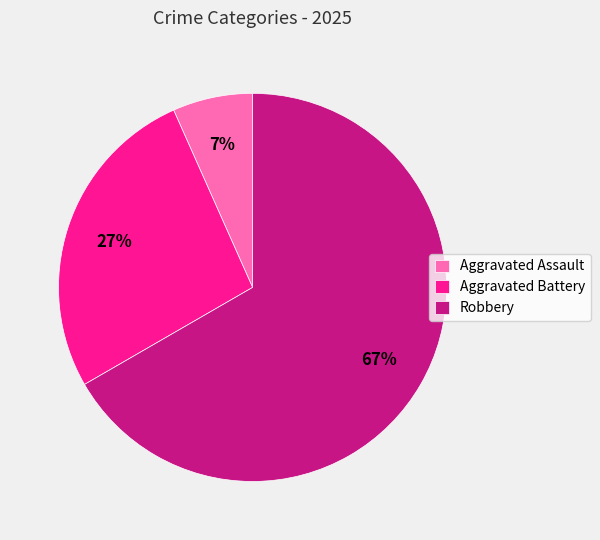

What is the smallest slice in the pie chart?

Aggravated Assault